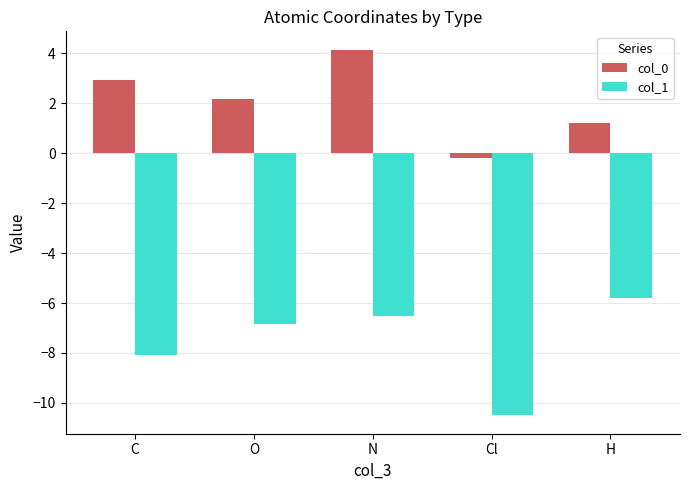

How many values in the col_1 series are below -6?

4